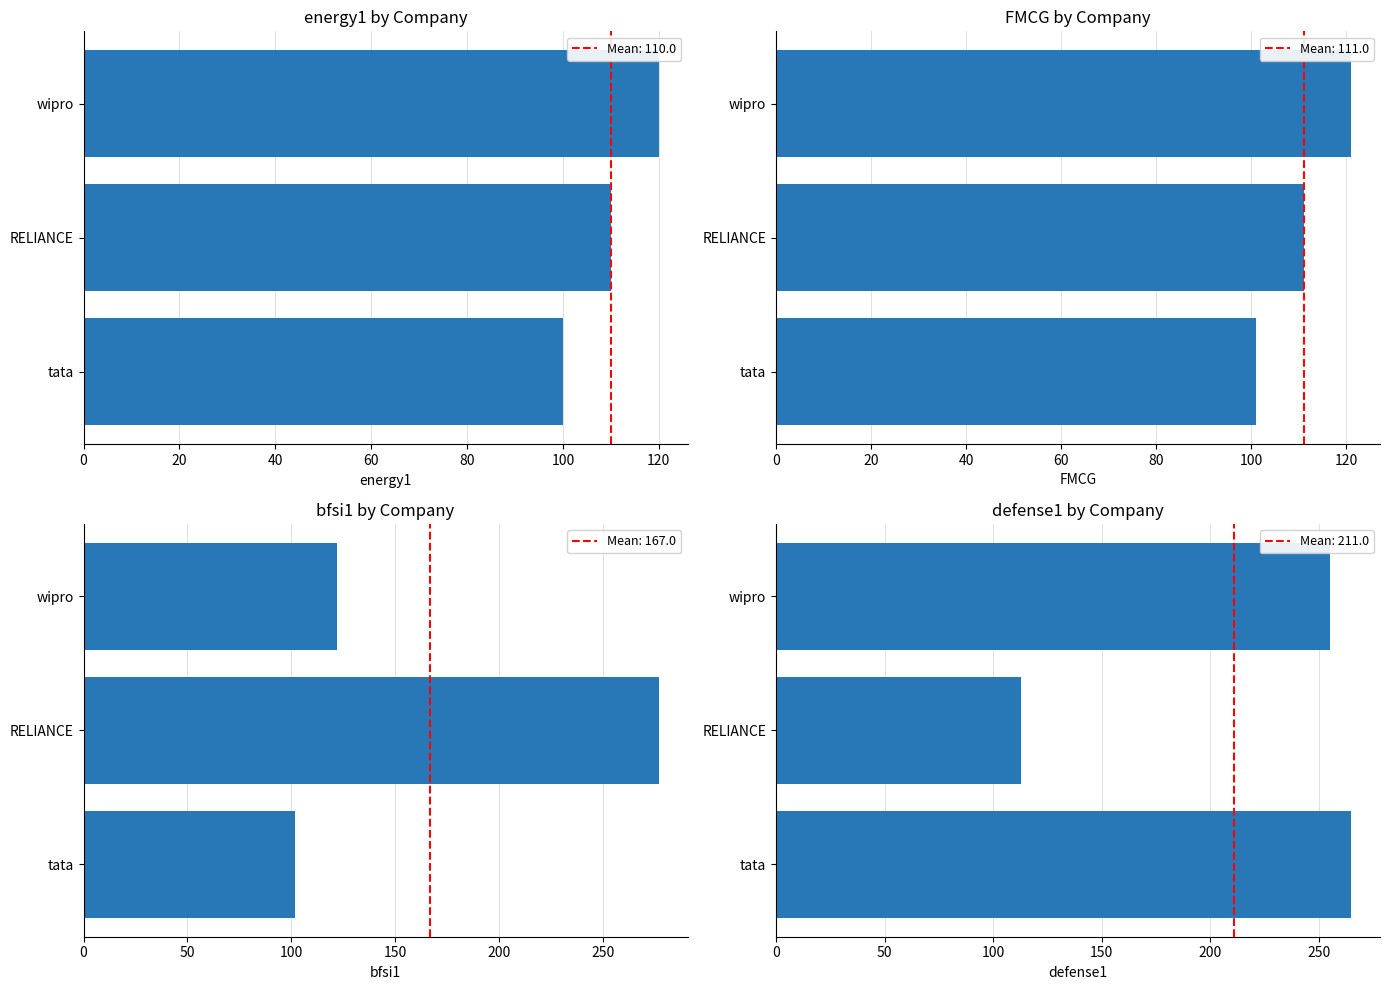

How many series are shown in this chart?

4